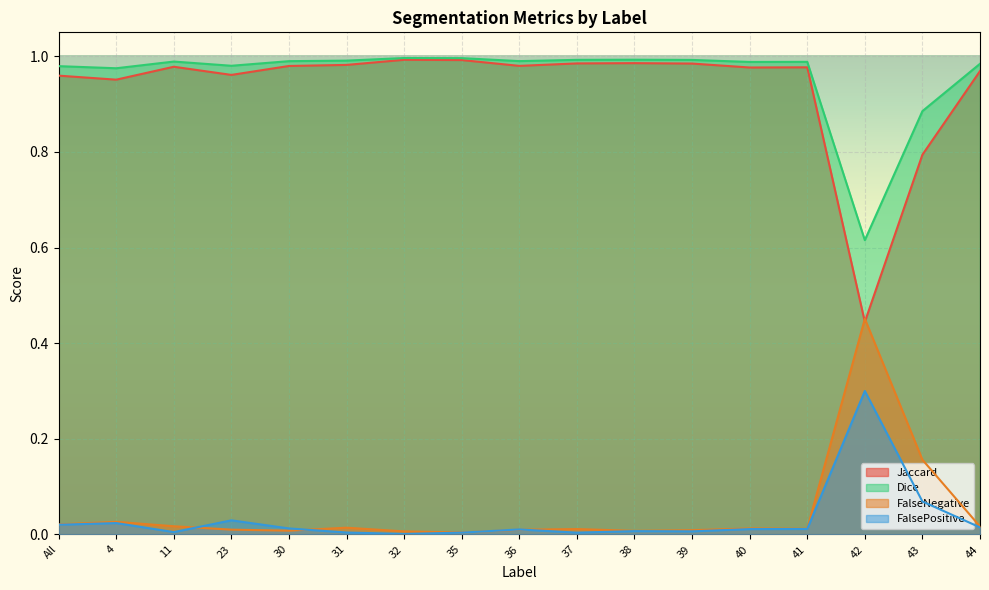

In Jaccard, how many points are lower than both neighbors (excluding endpoints)?

5